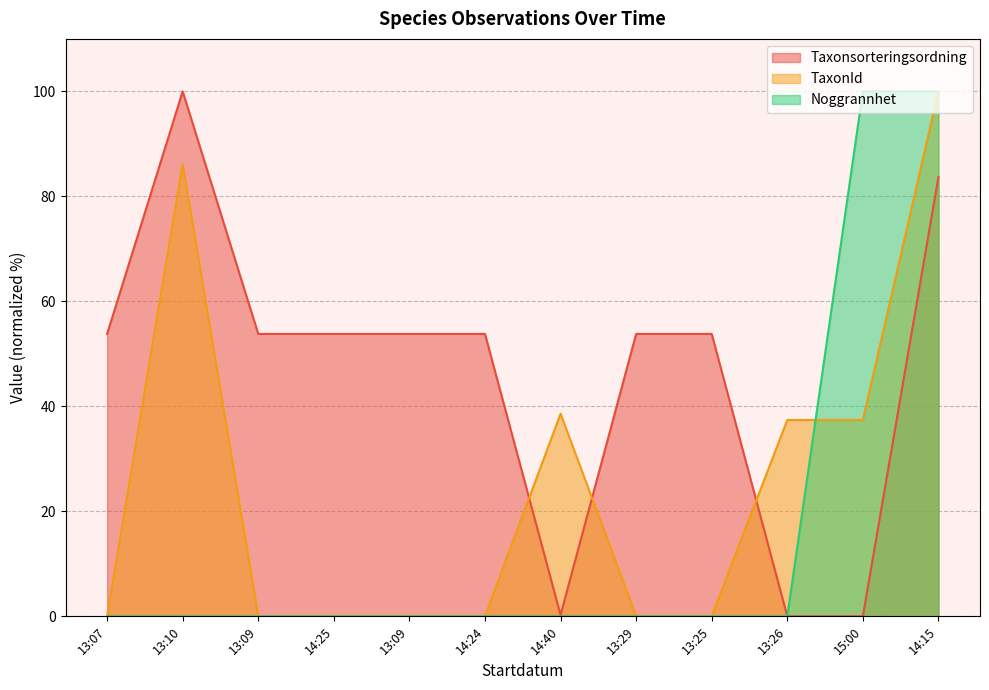

The value of Taxonsorteringsordning at 15:00 is 0.0. True or false?

True